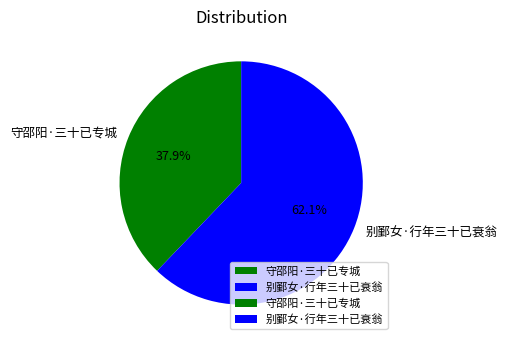

Between 别鄞女·行年三十已衰翁 and 守邵阳·三十已专城, which is larger?

别鄞女·行年三十已衰翁